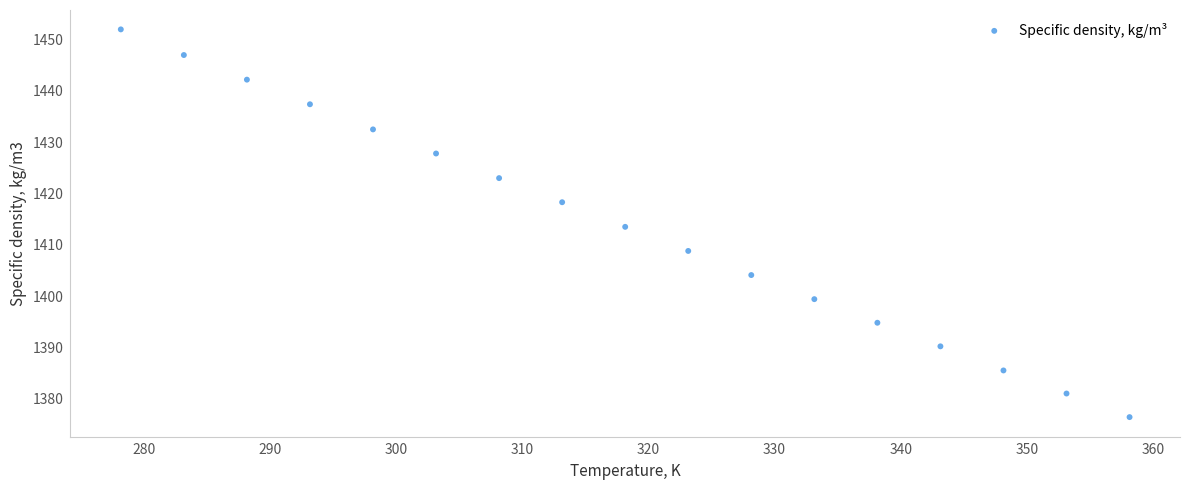

What is the range of X values (max minus min)?

80.0